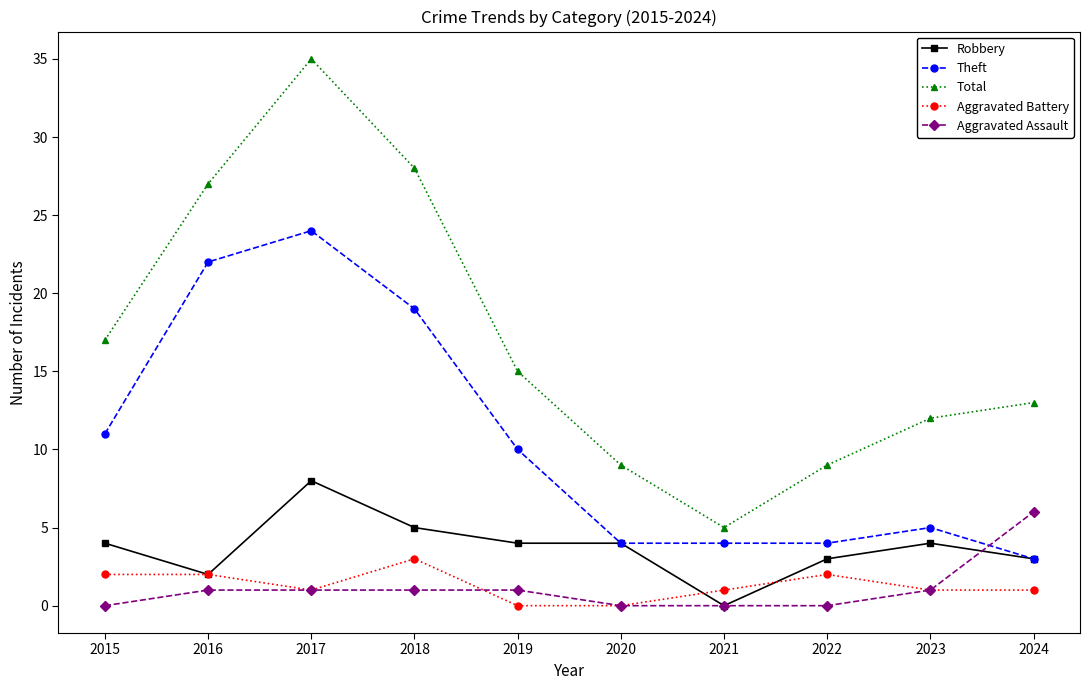

Rank the series by their maximum value, from highest to lowest.

Total, Theft, Robbery, Aggravated Assault, Aggravated Battery